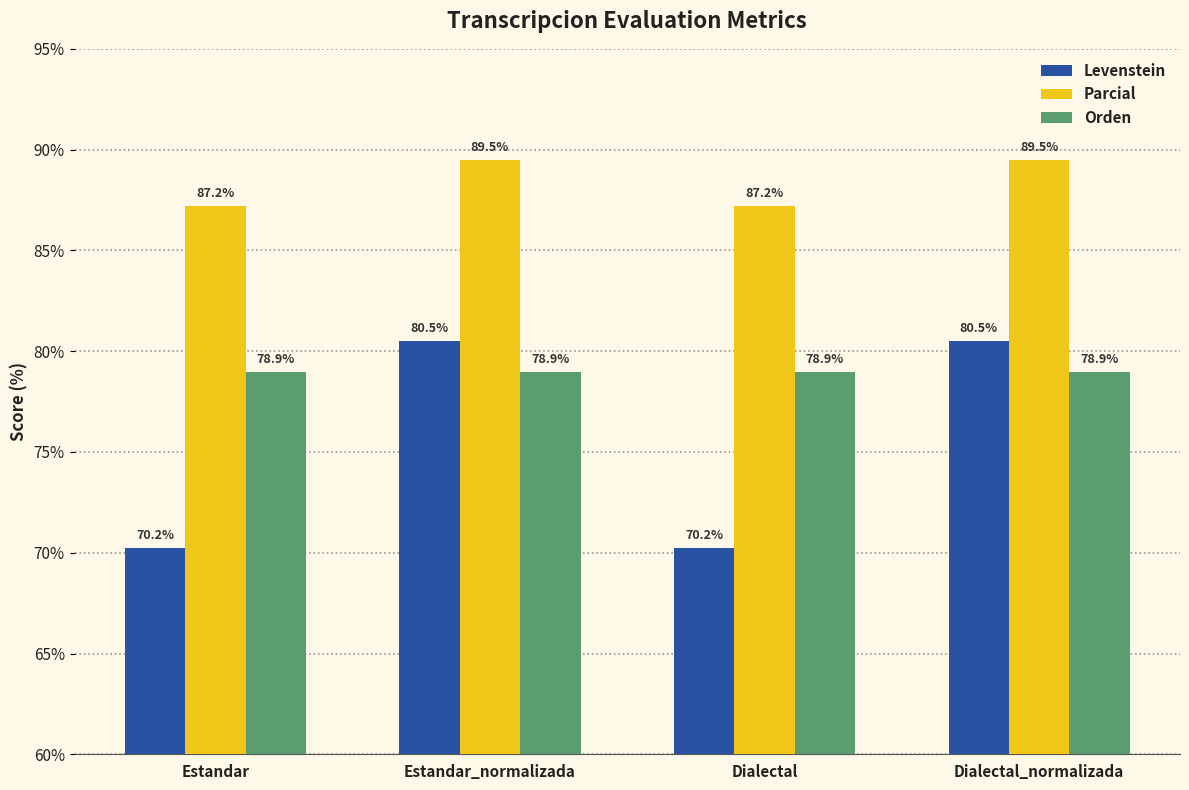

What is the greatest value displayed?

89.5